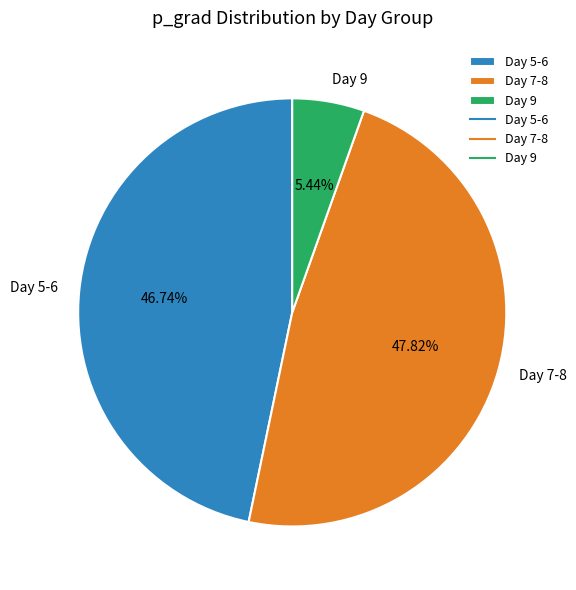

Is the sum of Day 9 and Day 5-6 greater than half?

Yes